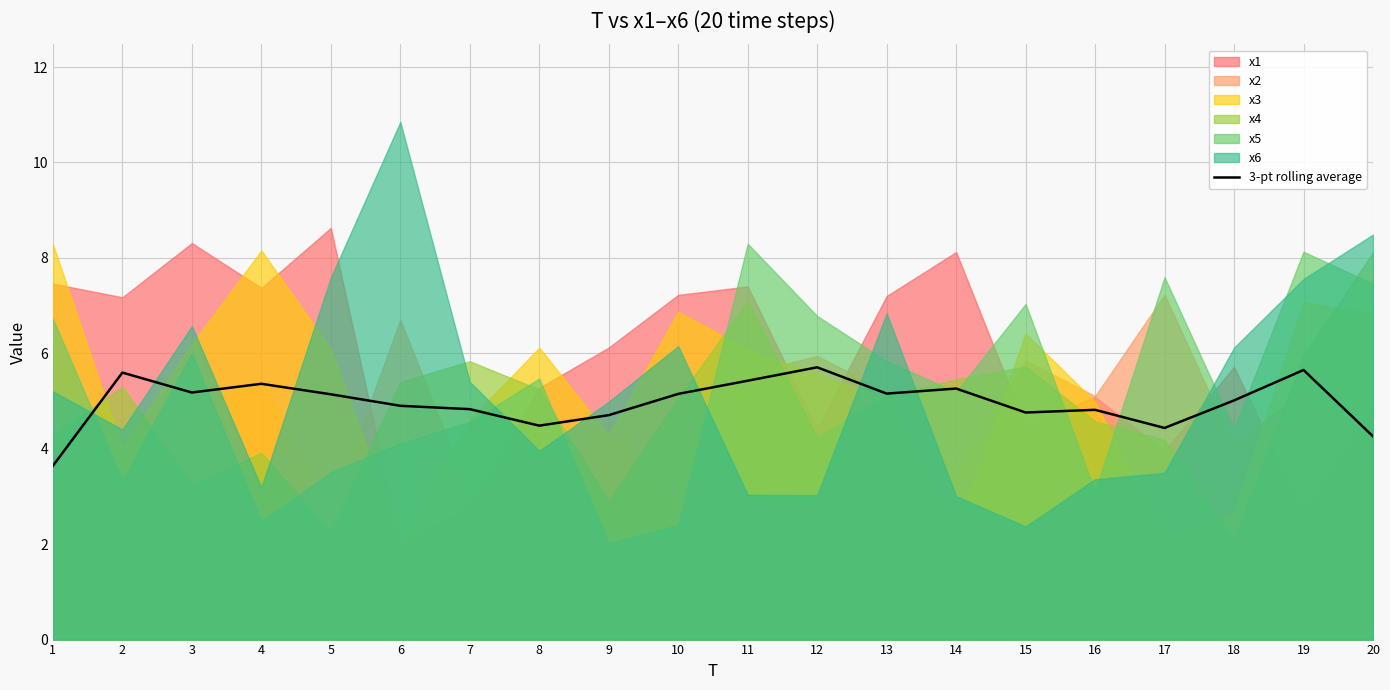

Rank the categories by value from highest to lowest.

12, 19, 2, 11, 4, 14, 3, 13, 10, 5, 18, 6, 7, 16, 15, 9, 8, 17, 20, 1